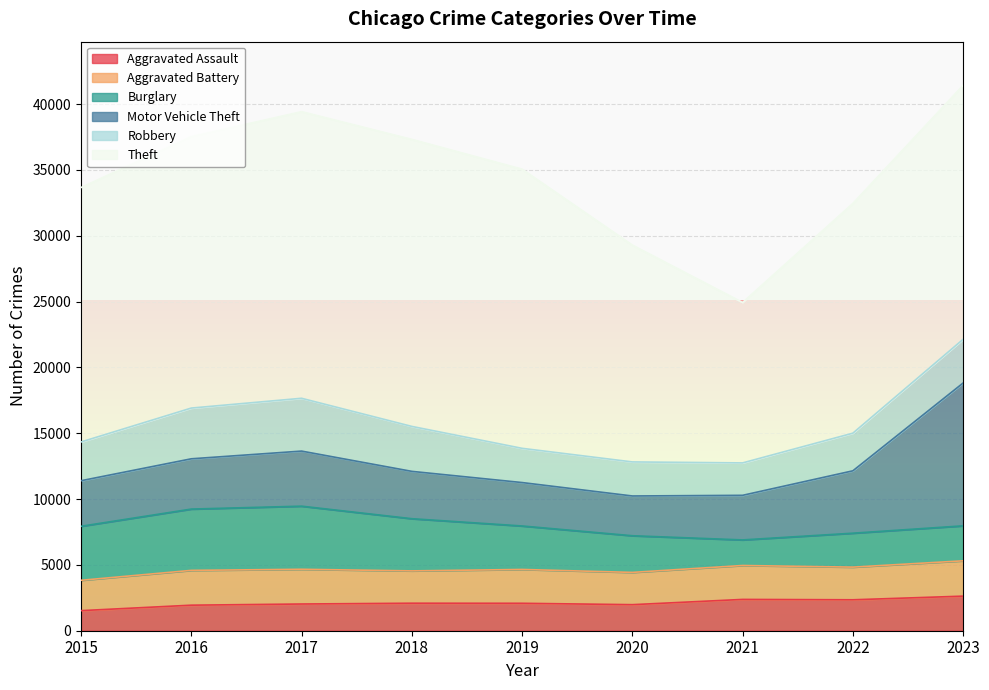

What is the sum of all Theft values?

170126